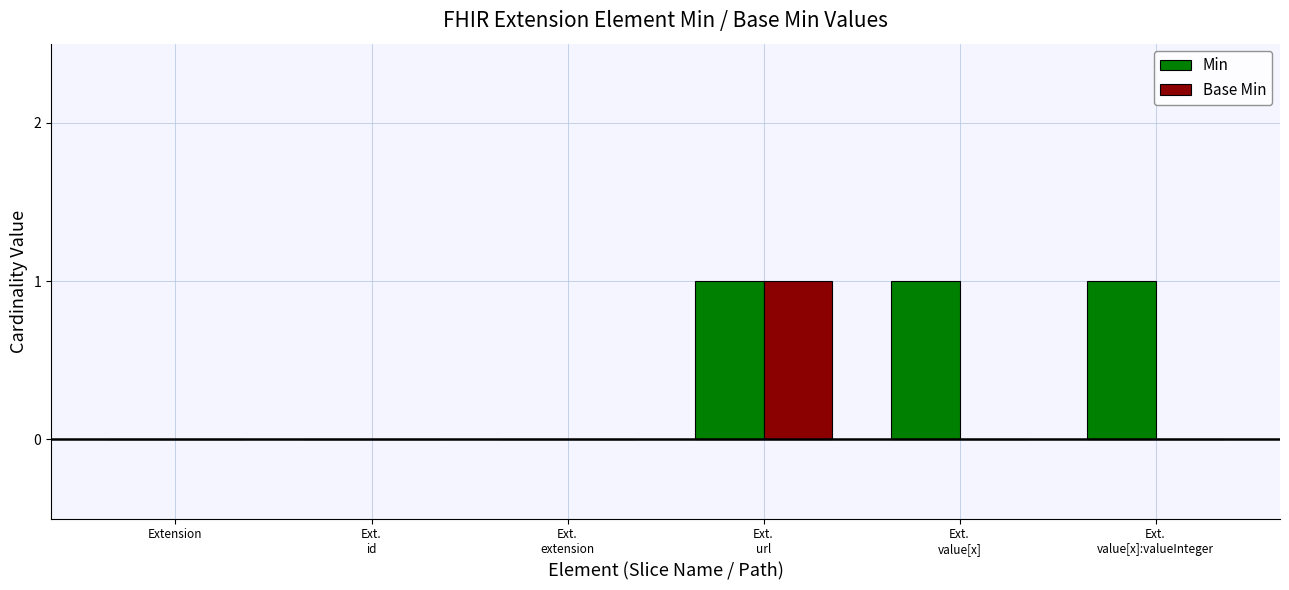

What is the sum of all Min values?

3